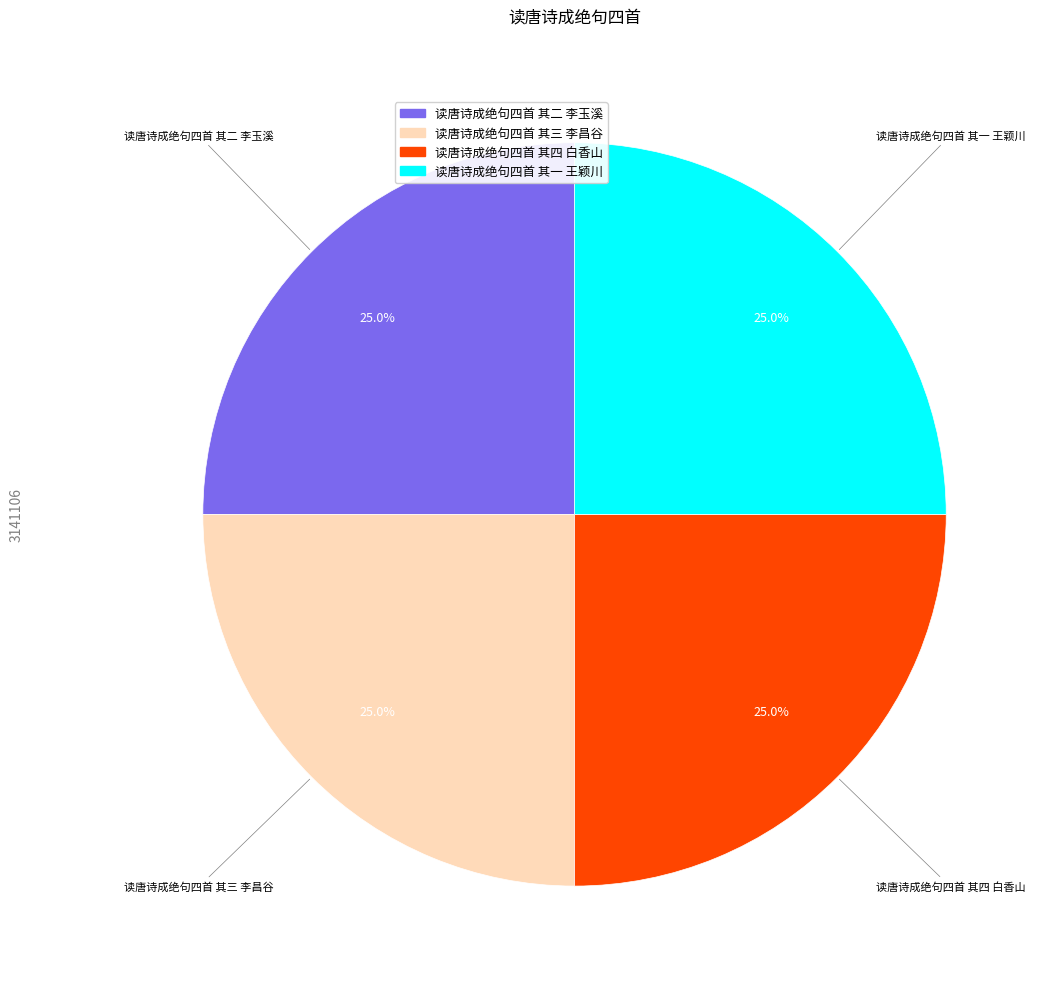

To the nearest percent, what percentage of the pie is 读唐诗成绝句四首 其三 李昌谷?

25%